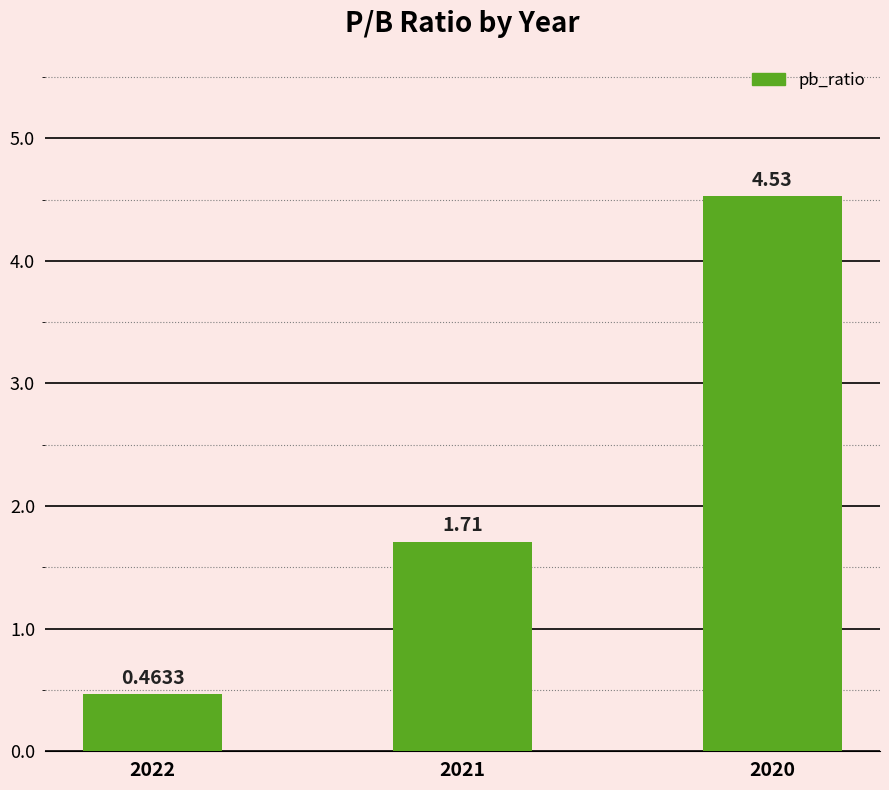

What is the average value?

2.2